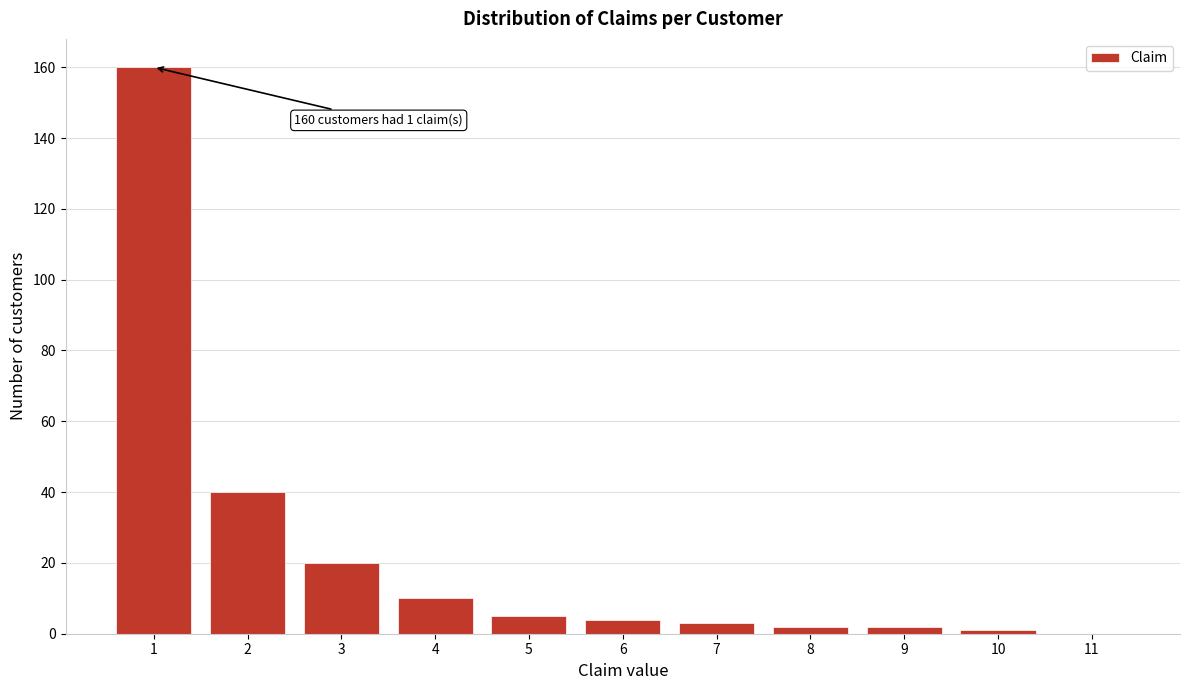

Over which range of the x-axis is the bar tallest?

0.5 to 1.5